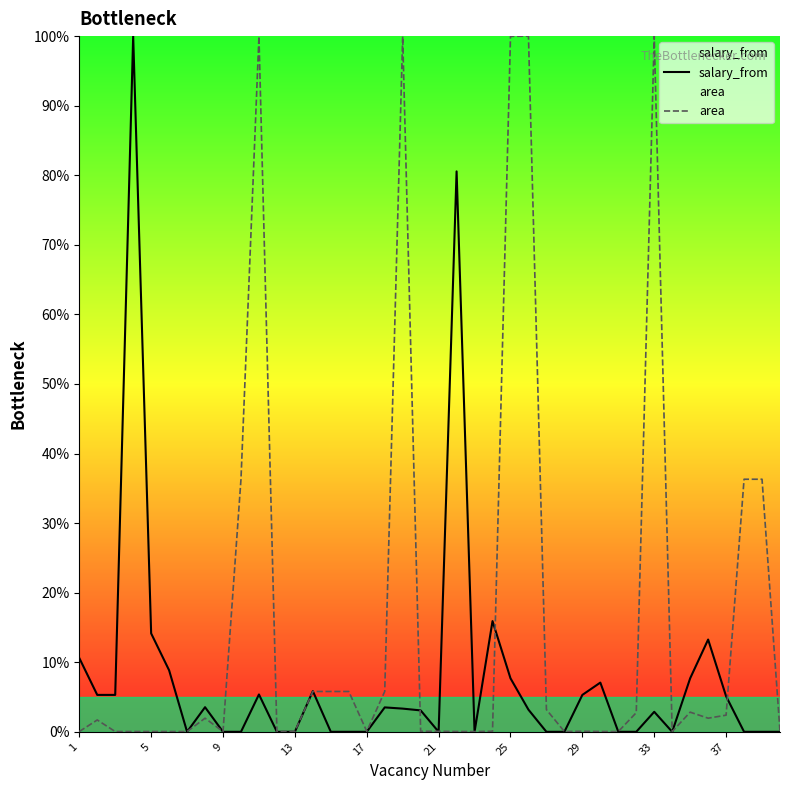

What is the average value of the salary_from series?

7.9